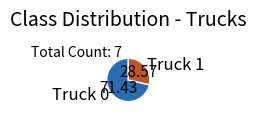

Which category has the biggest portion of the pie?

Truck 0